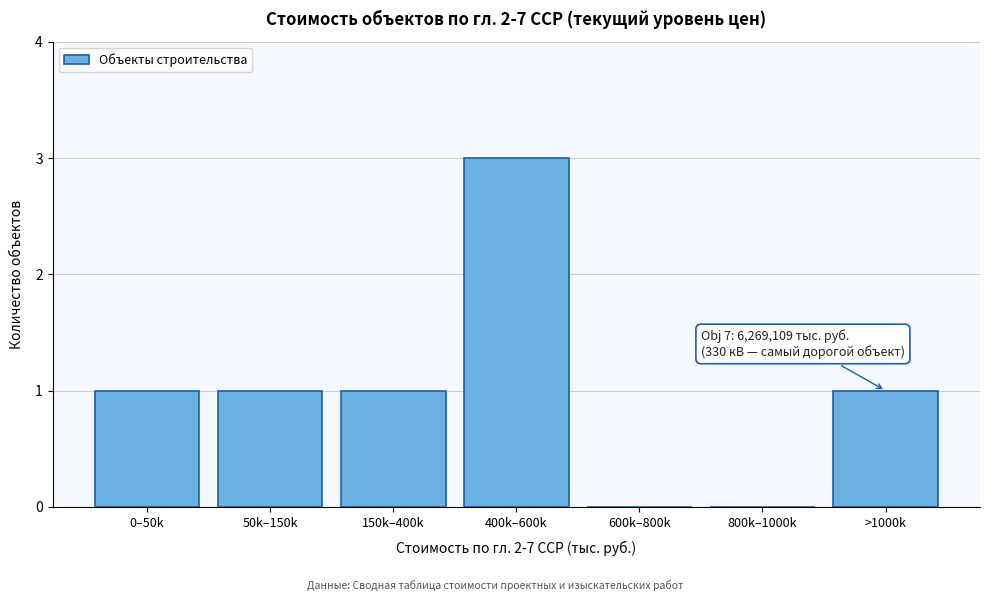

Reading right to left, transcribe all the data shown in this chart.

>1000k=1	800k–1000k=0	600k–800k=0	400k–600k=3	150k–400k=1	50k–150k=1	0–50k=1